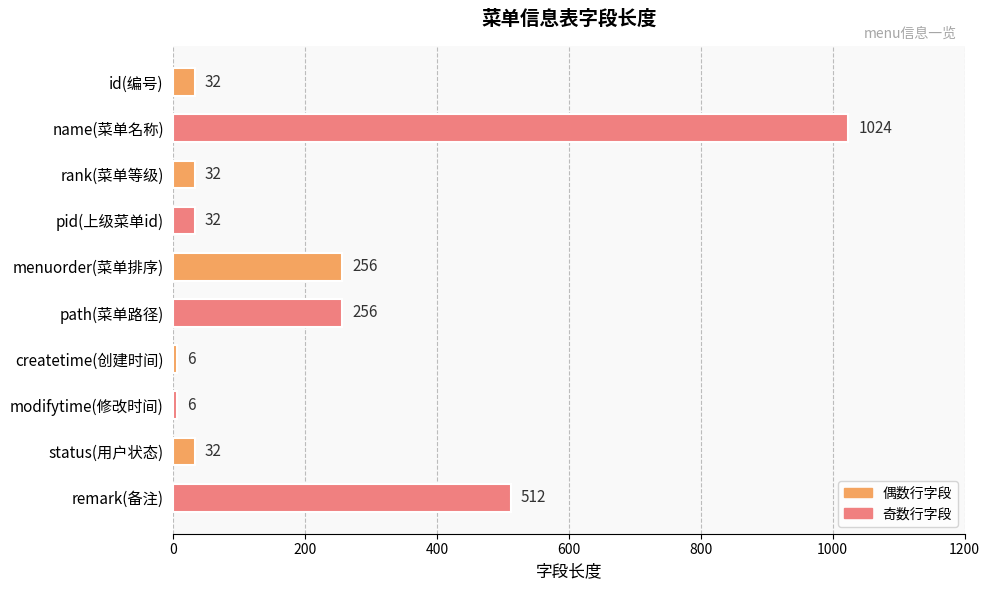

Where is the data nearest to the value 515?

remark(备注)